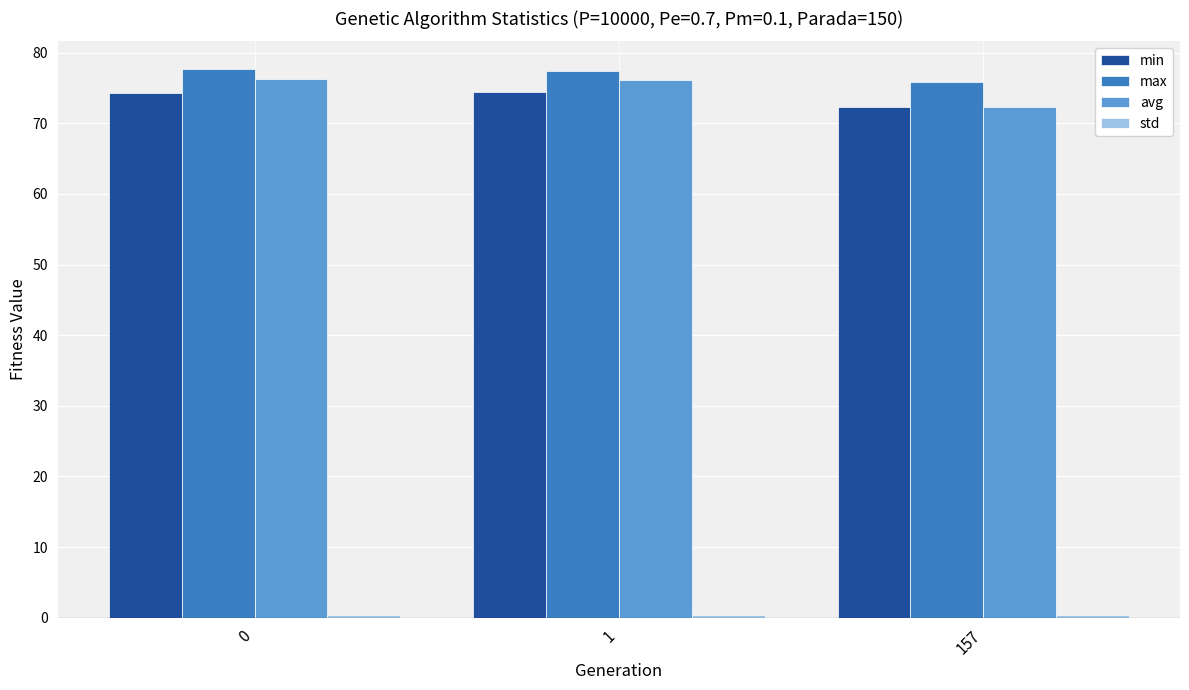

What is the difference between the second highest and minimum values in the avg series?

3.7